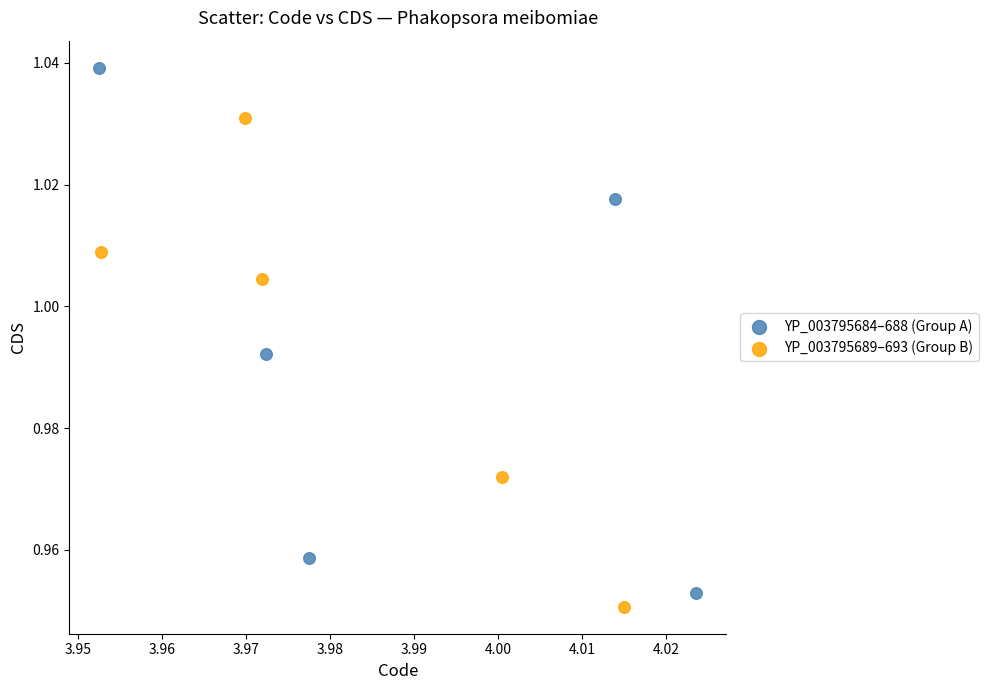

Which series reaches the minimum Y coordinate?

YP_003795689–693 (Group B)